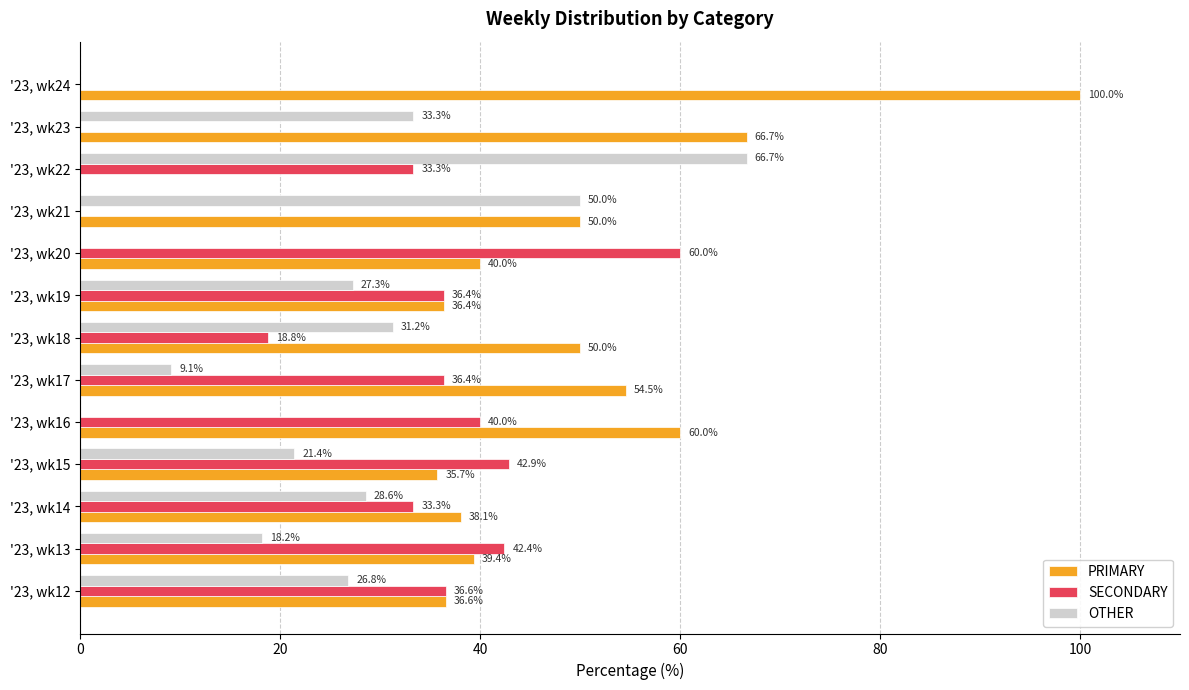

What are all the series names shown in the legend?

PRIMARY, SECONDARY, OTHER